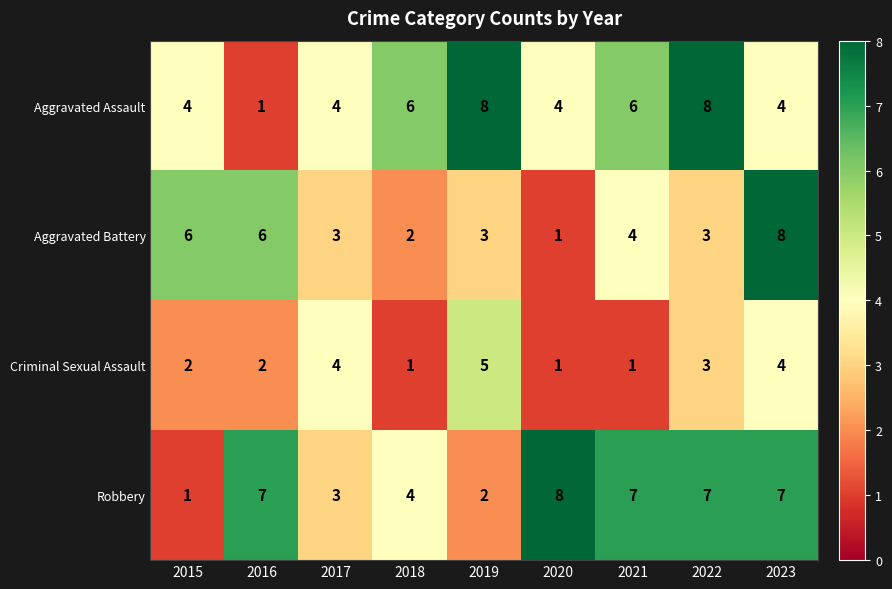

How many data points does each series have?

9